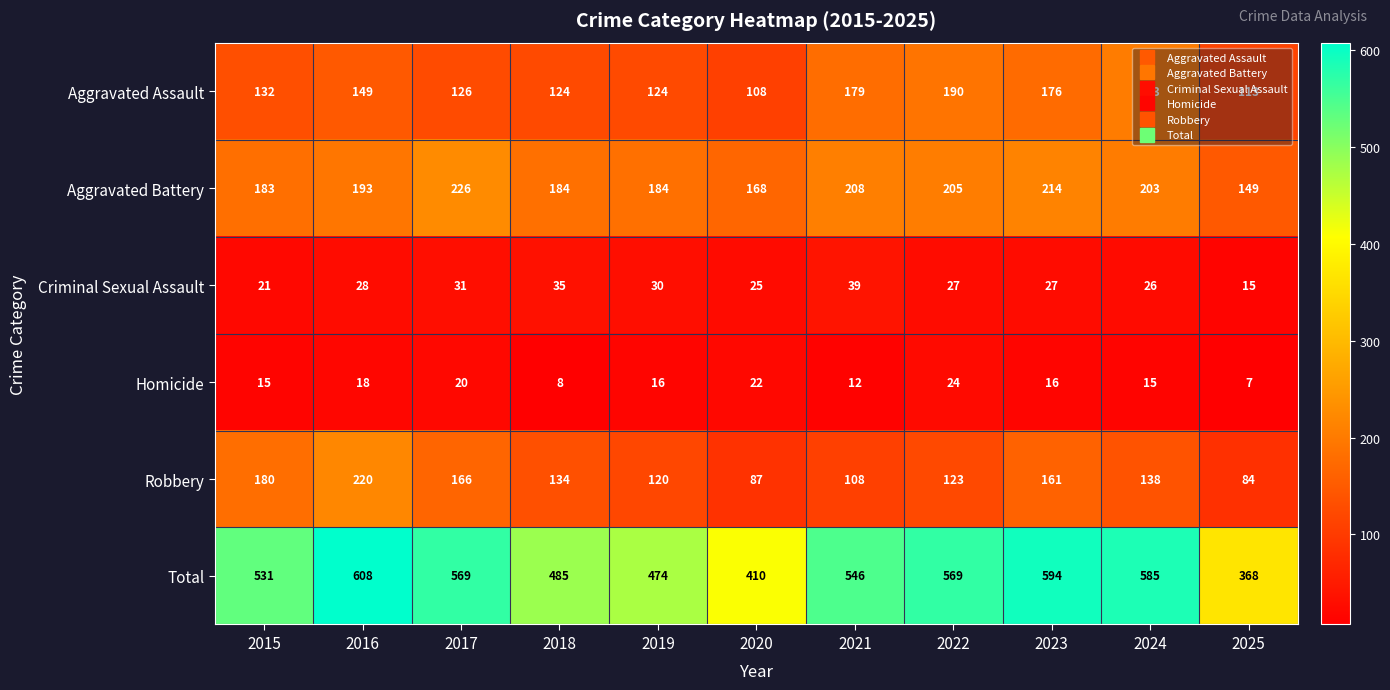

Between 2020 and 2025, which series saw the biggest shift?

Total